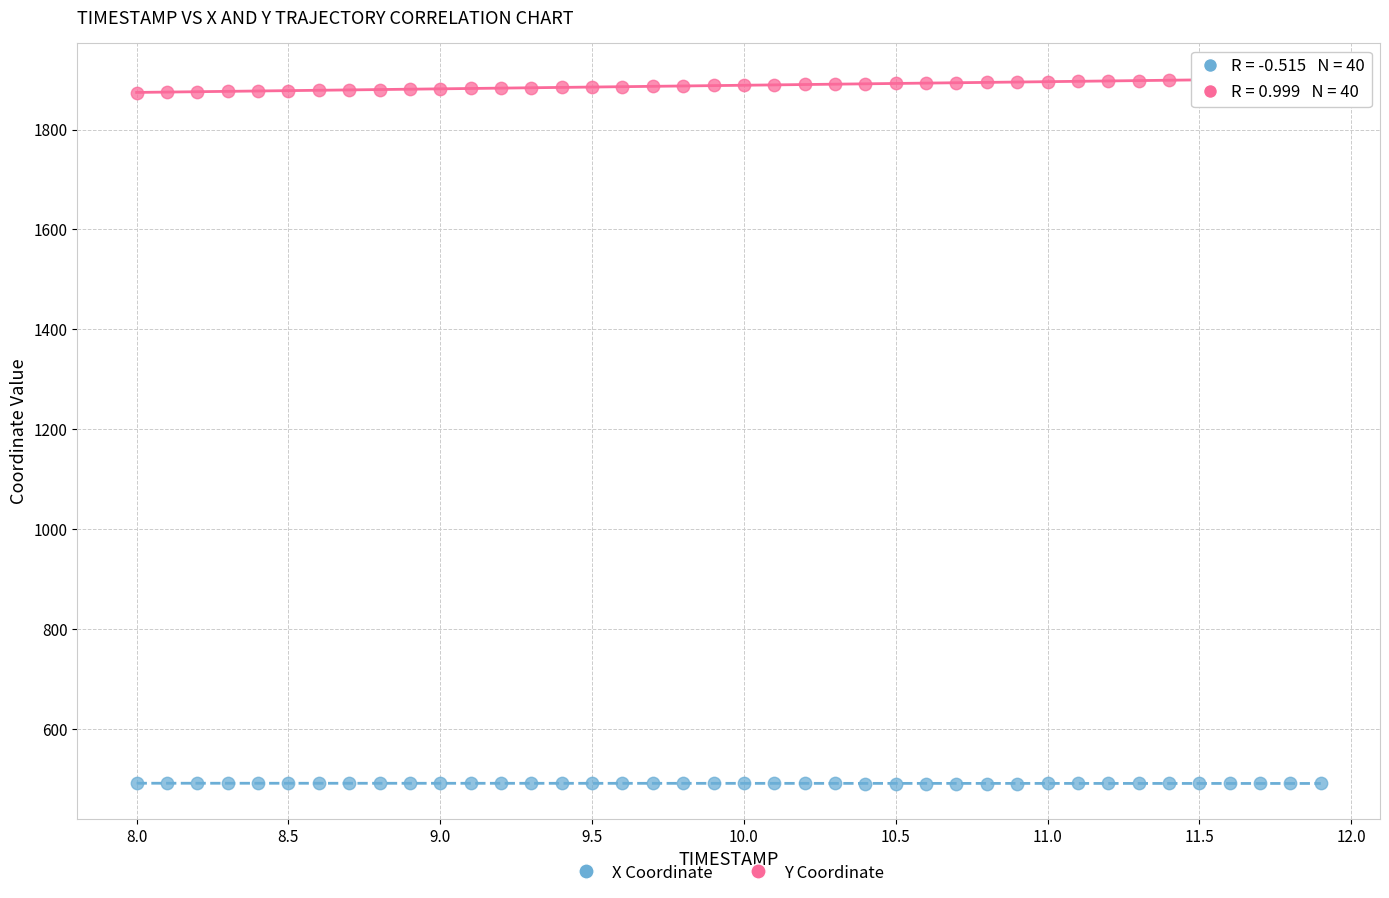

Which series contains the highest Y value?

Y Coordinate